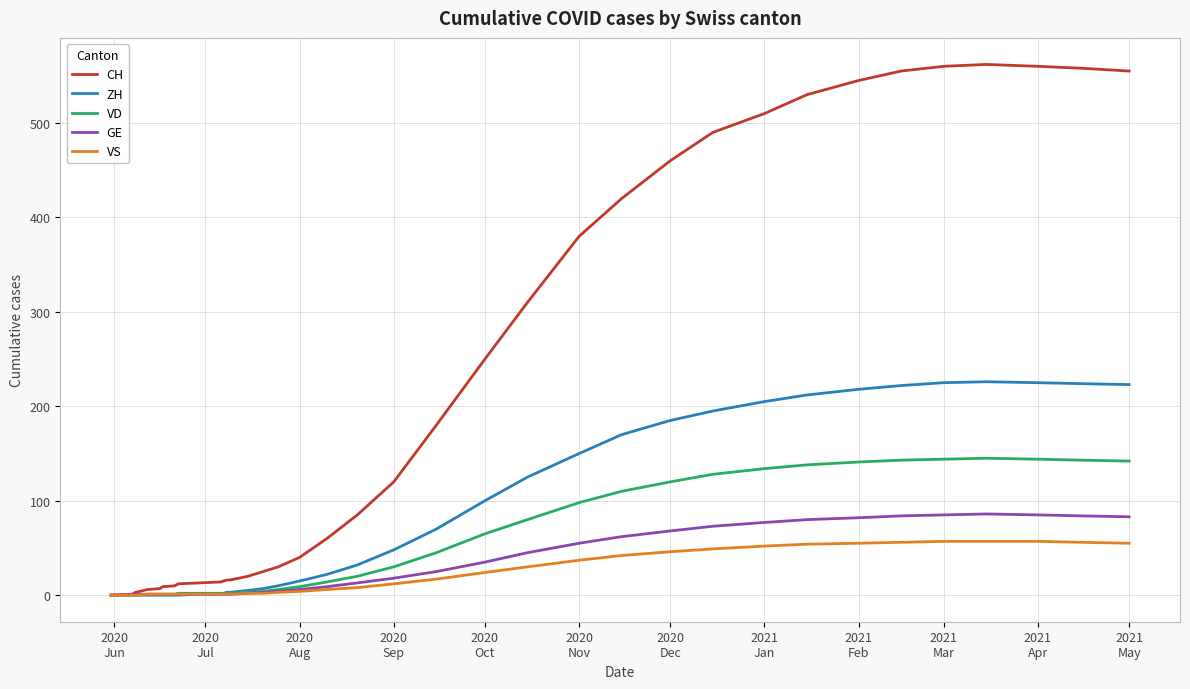

What is the sum of all VS values?

790